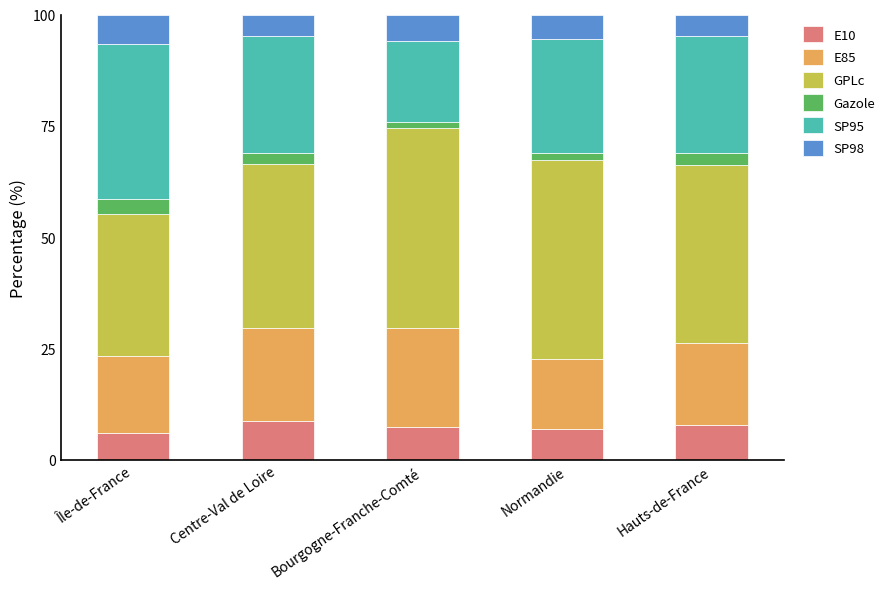

What is the total value across all series at Hauts-de-France?

100.0